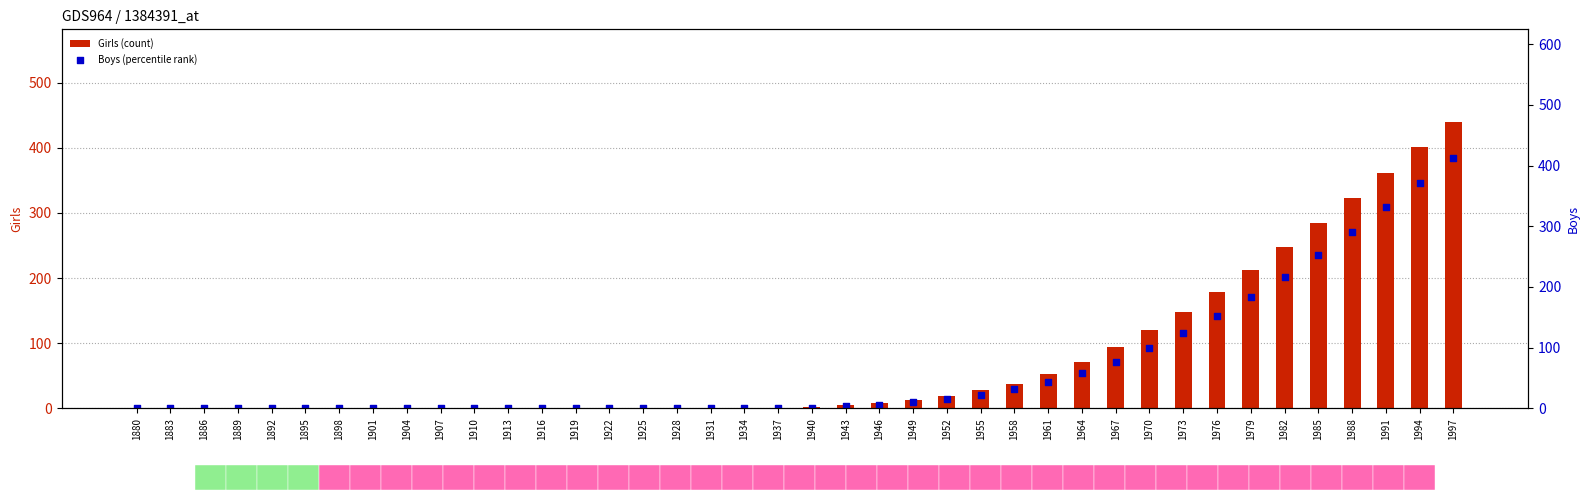

Which series reaches the maximum Y coordinate?

Girls (count)